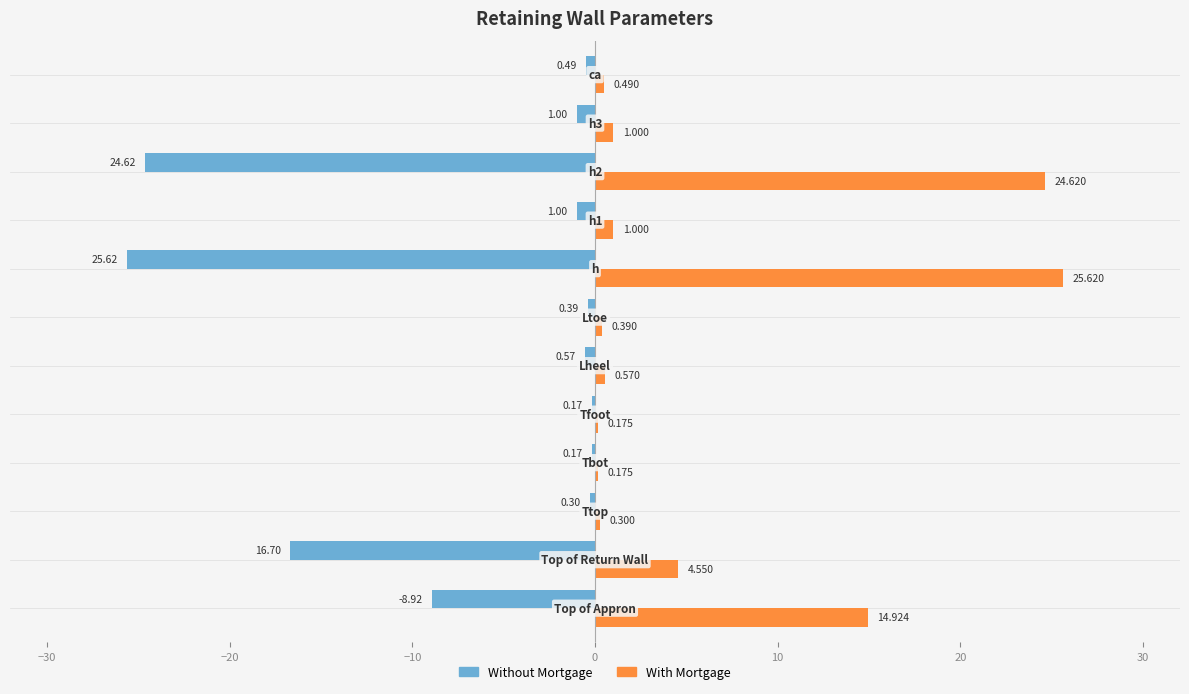

Which series has the largest total across all categories?

With Mortgage